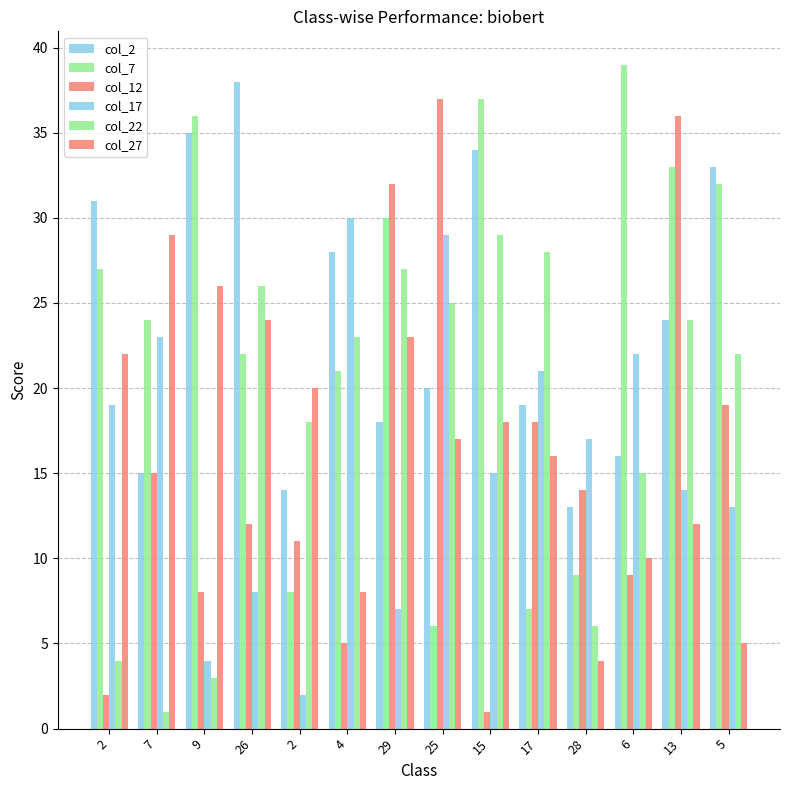

How many series are shown in this chart?

6